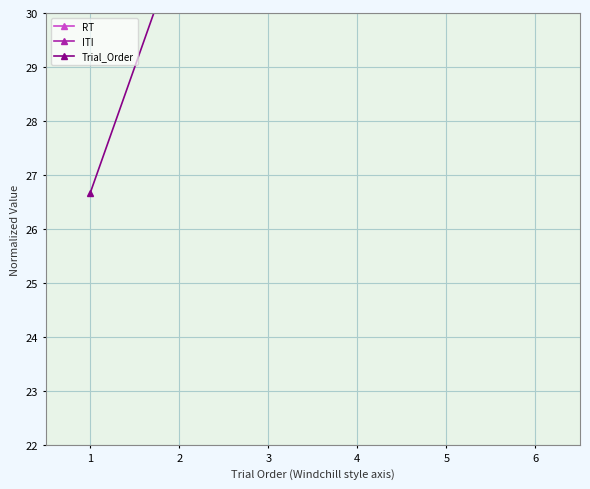

True or false: Trial_Order has a value of 26.7 at 1.

True